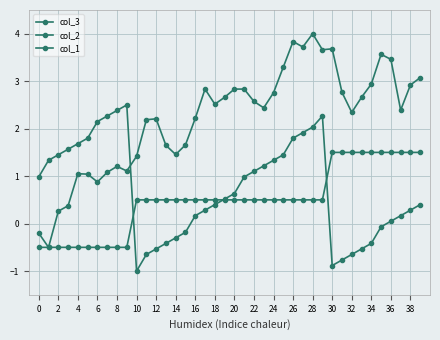

What is the value of the col_1 point at the 12th from the left?

0.5